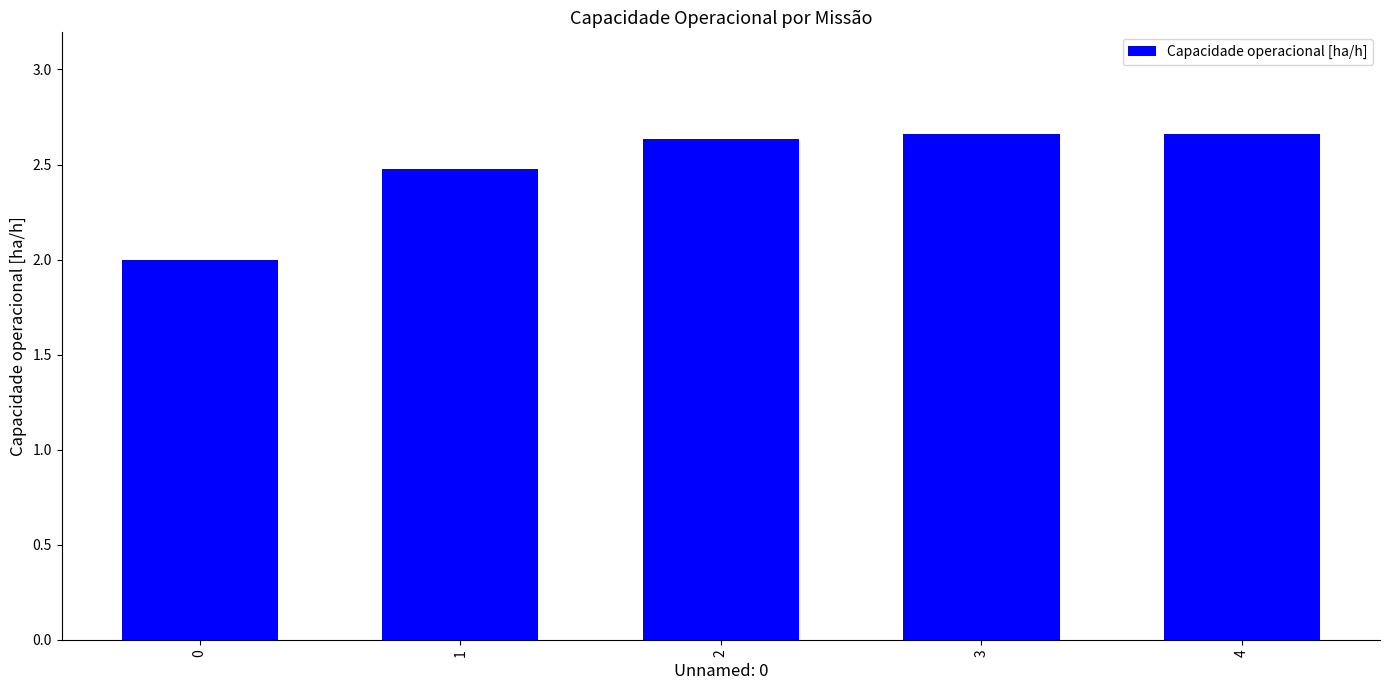

What is the change in value from 0 to 3?

+0.7